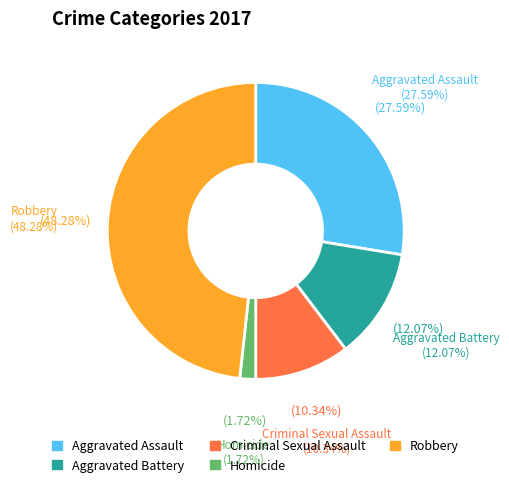

How many slices are in this pie chart?

5